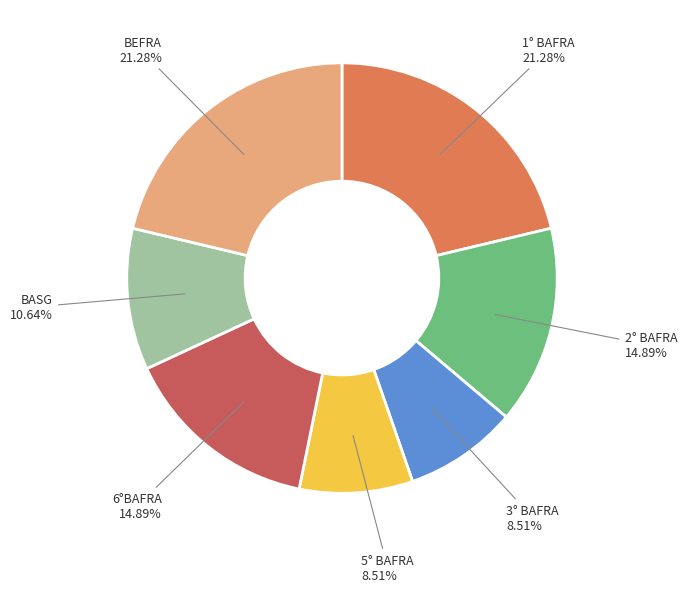

Does any single category account for the majority?

No